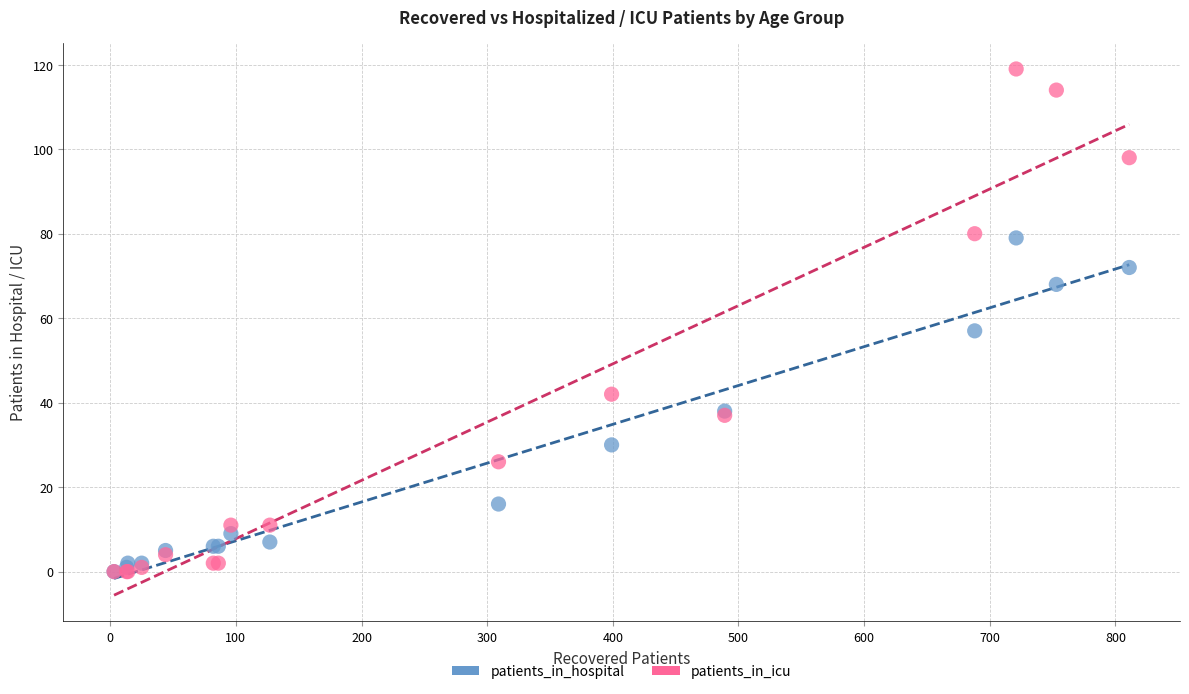

What are all the series names shown in the legend?

patients_in_hospital, patients_in_icu